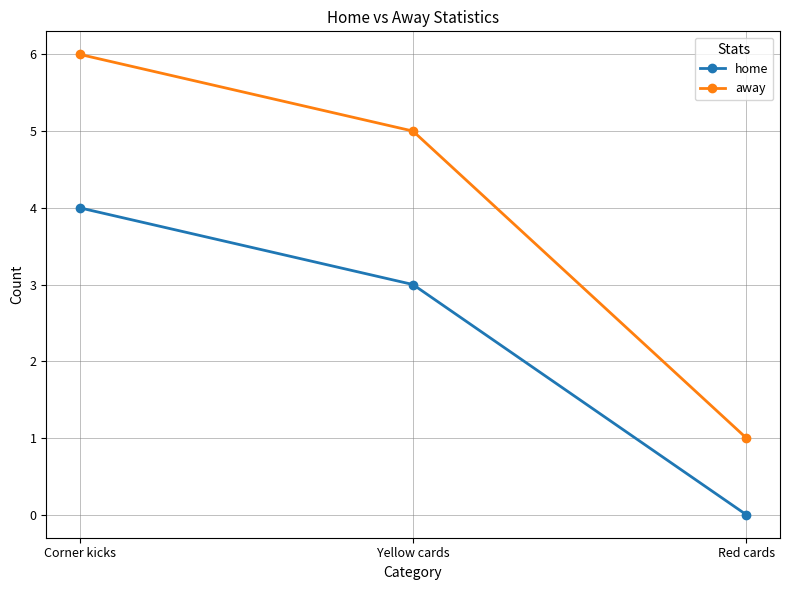

At which label does home first exceed 3?

Corner kicks